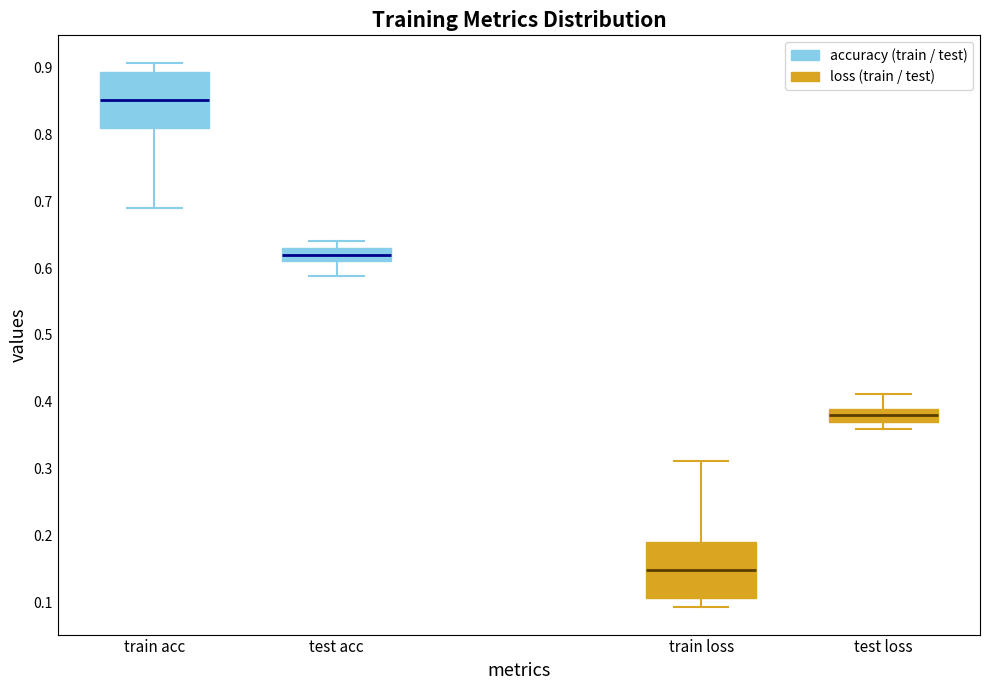

Reading left to right, read every box against the y-axis: the position of its median line, the range the box covers, and the ends of its whiskers. The values are not printed on the chart, so give them approximately, as read against the axis.

train acc: median 0.85, box 0.81 to 0.89, whiskers 0.69 to 0.91
test acc: median 0.62, box 0.61 to 0.63, whiskers 0.59 to 0.64
train loss: median 0.15, box 0.11 to 0.19, whiskers 0.09 to 0.31
test loss: median 0.38, box 0.37 to 0.39, whiskers 0.36 to 0.41